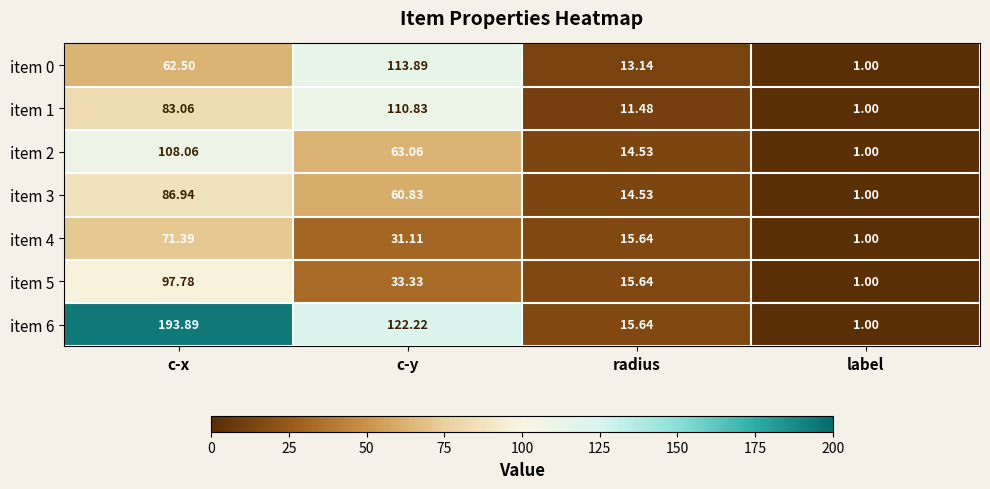

At which label is item 6 closest to 97?

c-y